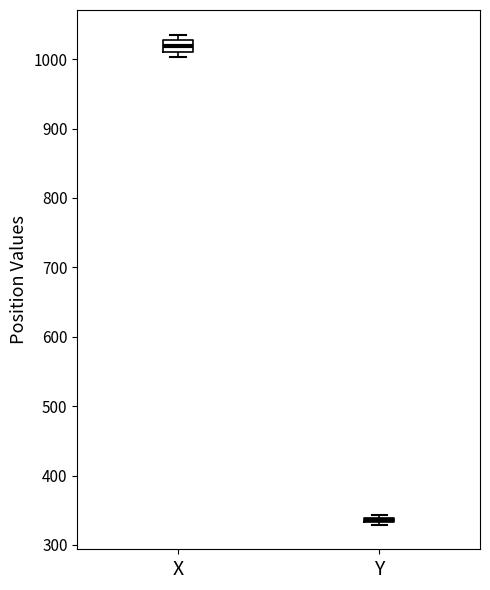

Where is the upper edge of the box for Y on the y-axis? The values are not printed on the chart, so give them approximately, as read against the axis.

340